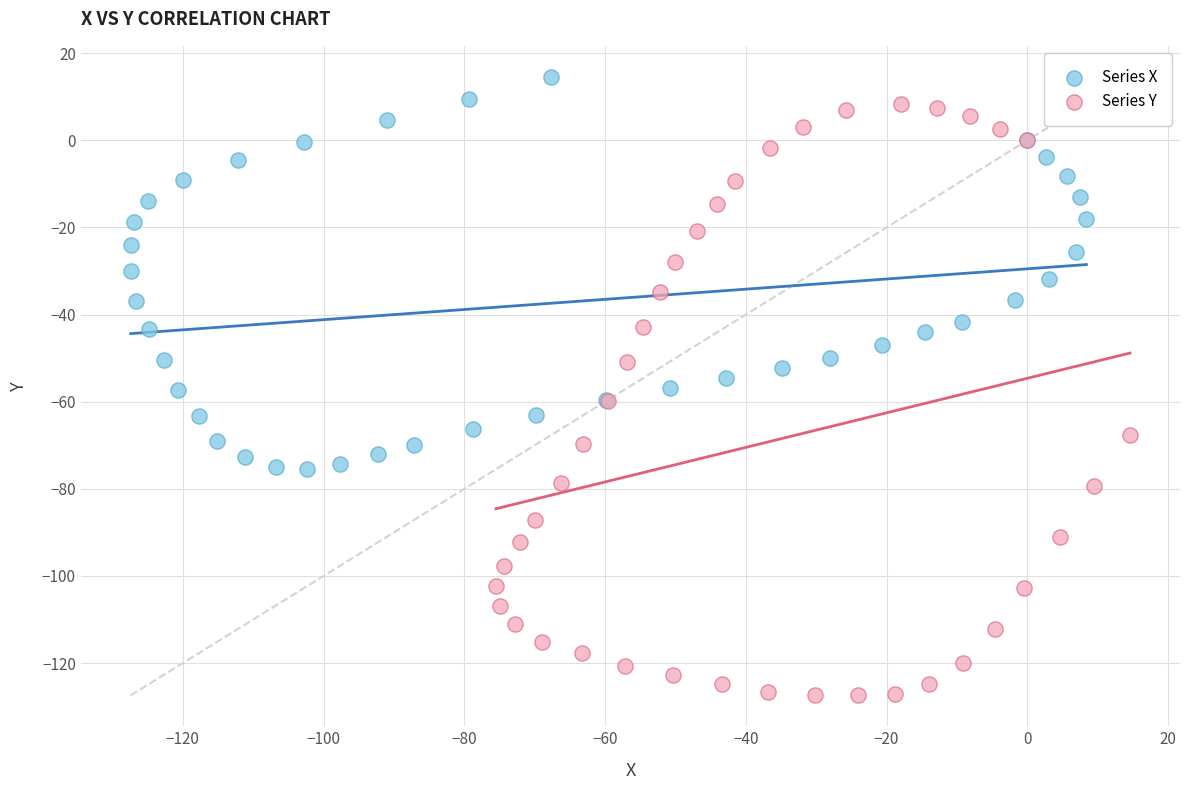

Which series contains the lowest Y value?

Series Y